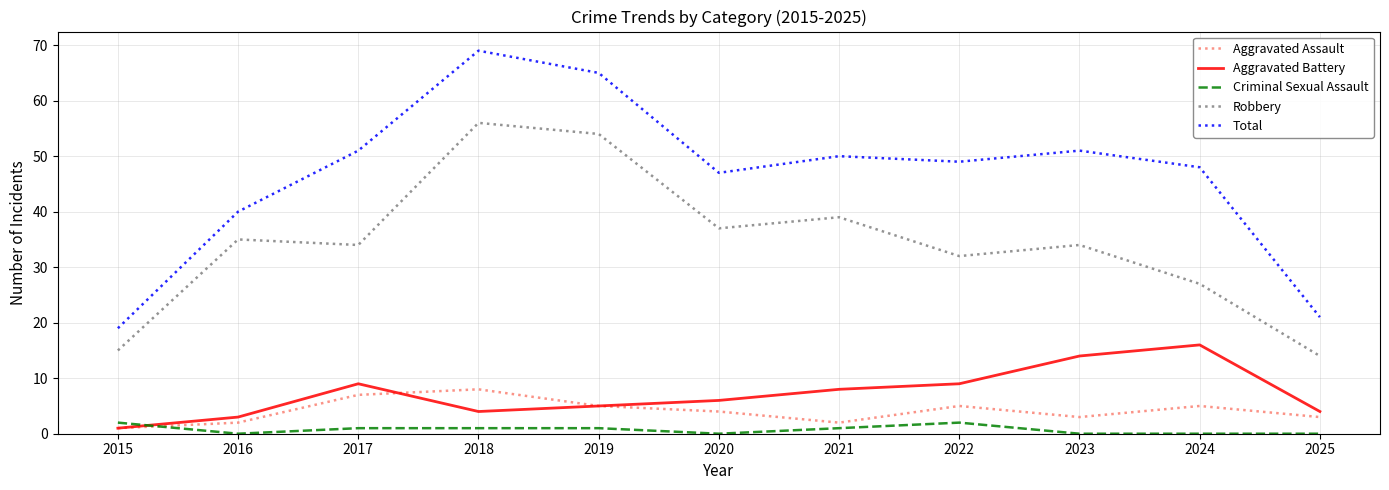

Does the chart have visible grid lines?

Yes